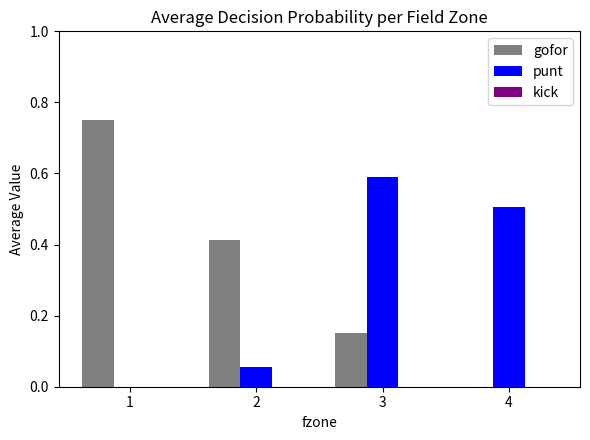

Read the punt value at 4.

0.5